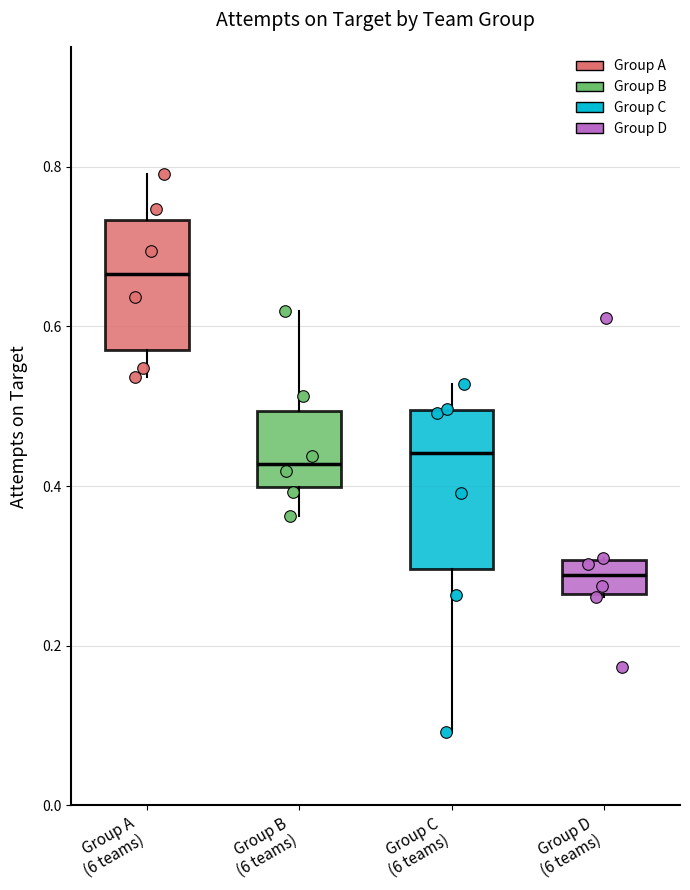

Reading left to right, read every box against the y-axis: the position of its median line, the range the box covers, and the ends of its whiskers. The values are not printed on the chart, so give them approximately, as read against the axis.

Group A (6 teams): median 0.66, box 0.56 to 0.74, whiskers 0.54 to 0.80
Group B (6 teams): median 0.42, box 0.40 to 0.50, whiskers 0.36 to 0.62
Group C (6 teams): median 0.44, box 0.30 to 0.50, whiskers 0.10 to 0.52
Group D (6 teams): median 0.28, box 0.26 to 0.30, whiskers 0.26 to 0.30